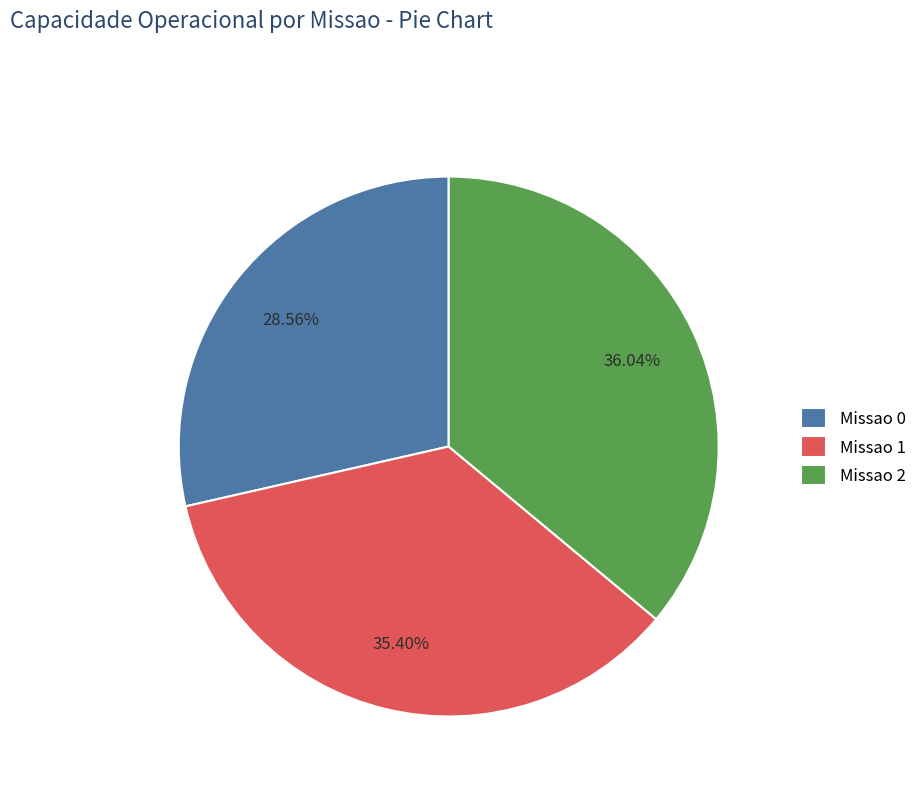

Count the number of slices in the pie.

3